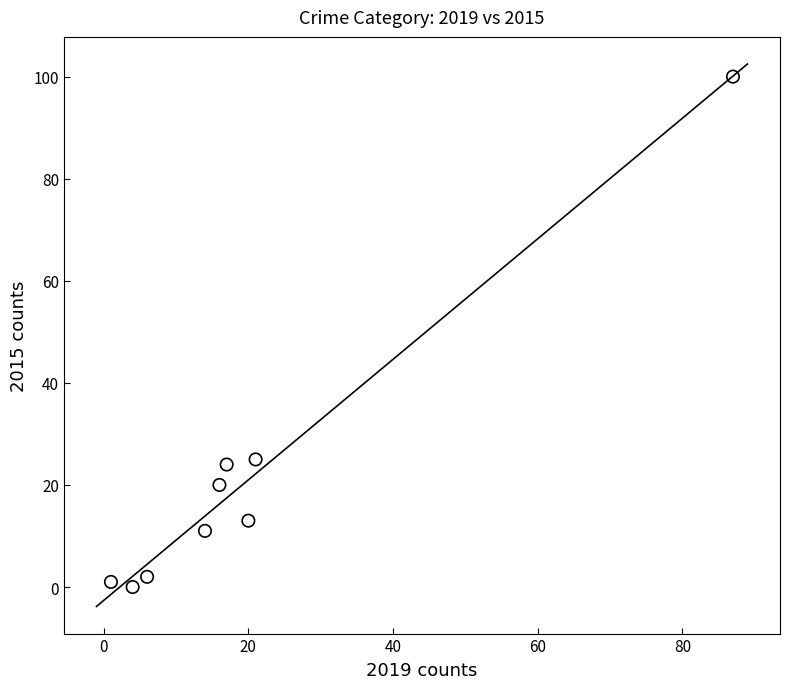

What is the average X value?

21